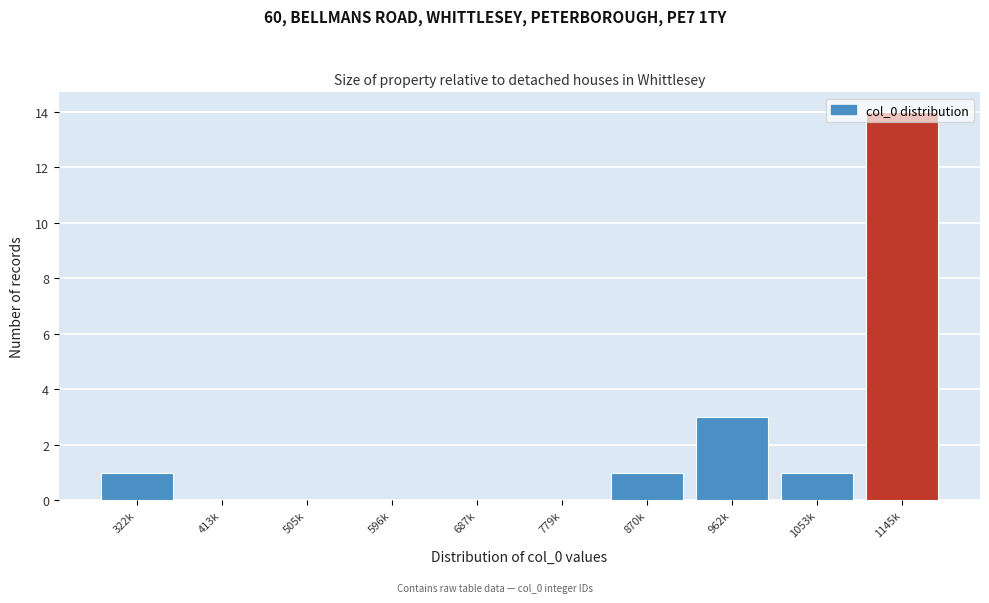

Where is the data nearest to the value 7?

962k